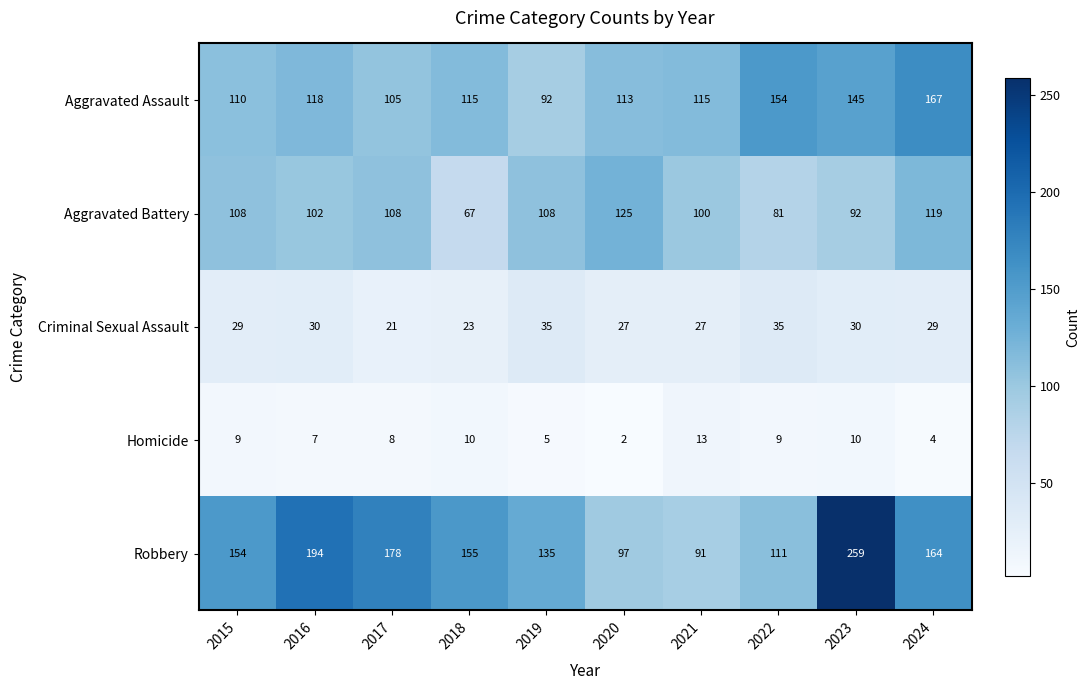

Rank the categories by Robbery value from highest to lowest.

2023, 2016, 2017, 2024, 2018, 2015, 2019, 2022, 2020, 2021